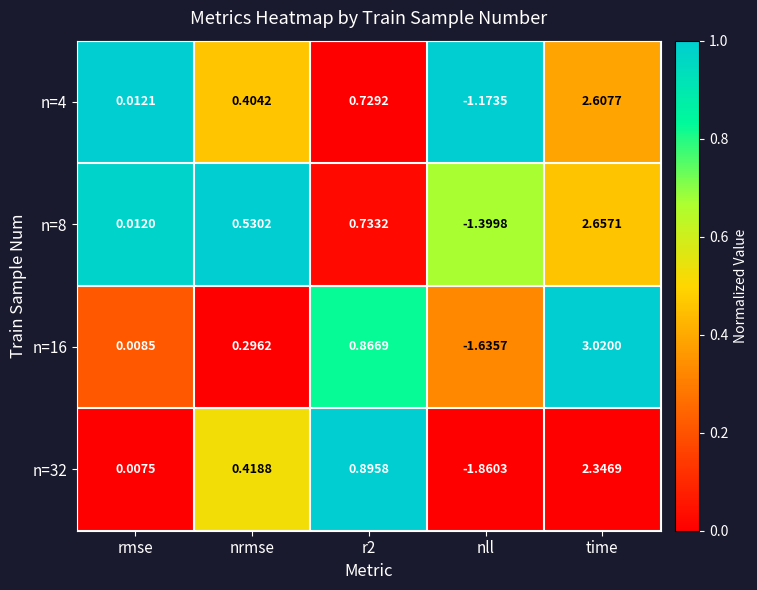

How many categories are shown in the chart?

5